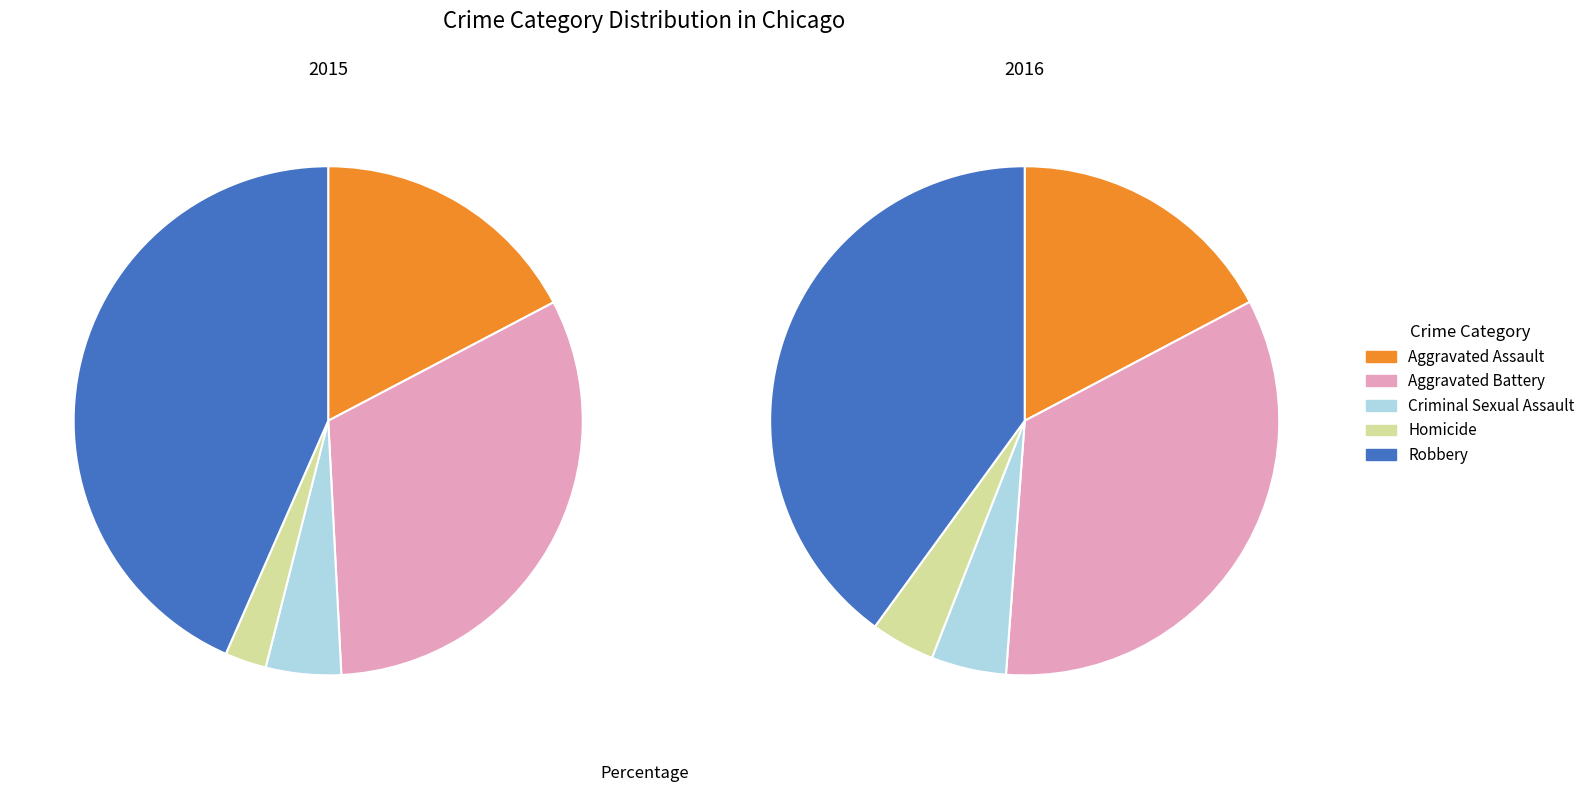

Is it true that Robbery is 49% of the pie?

False